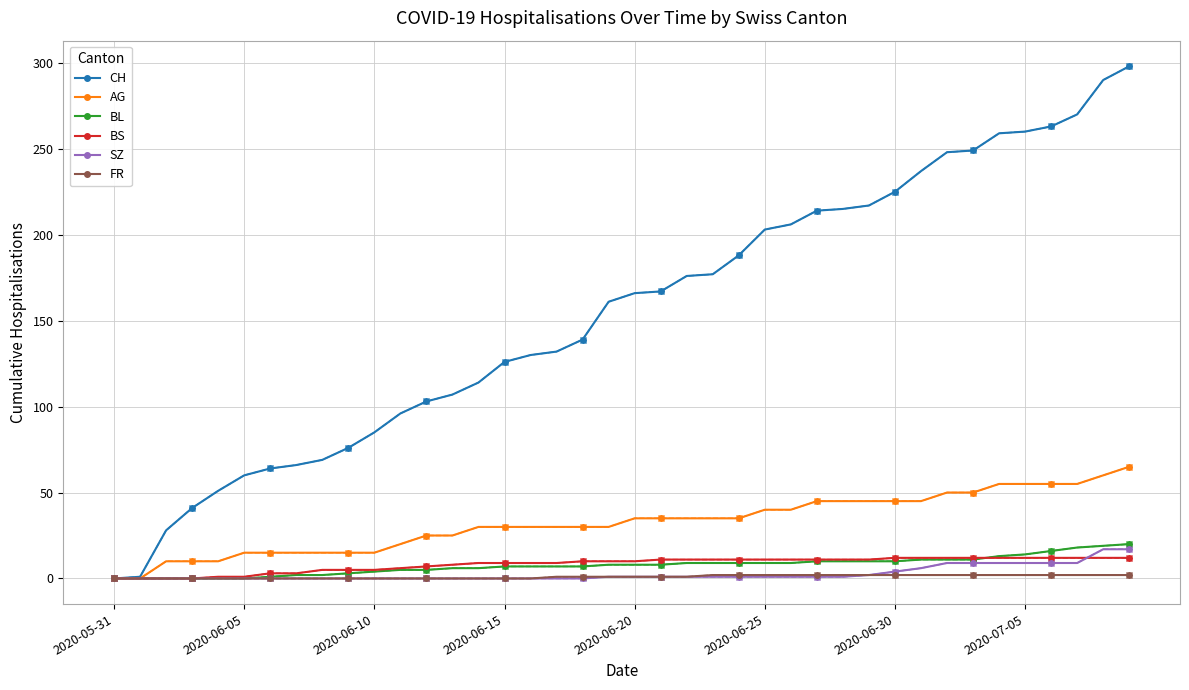

Is this an area chart (filled region under the line)?

No